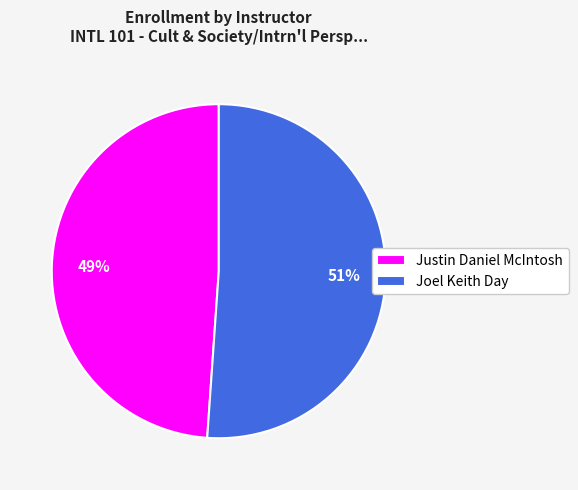

What is the ratio of the value at Joel Keith Day to the value at Justin Daniel McIntosh?

1.0